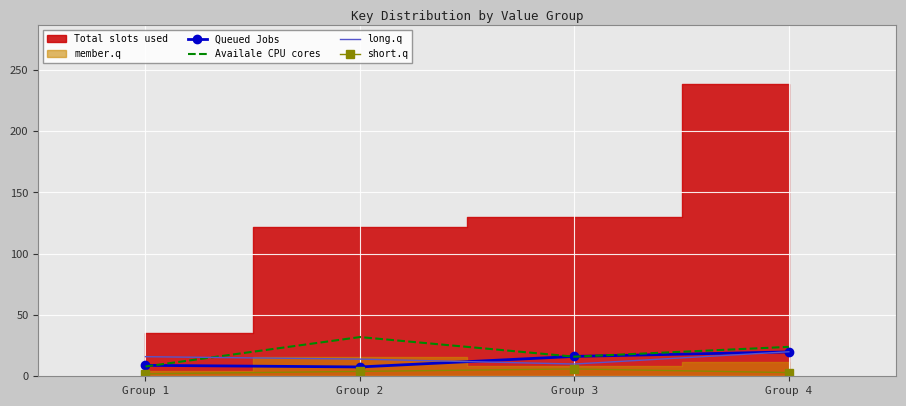

How many lines are shown in the chart?

4